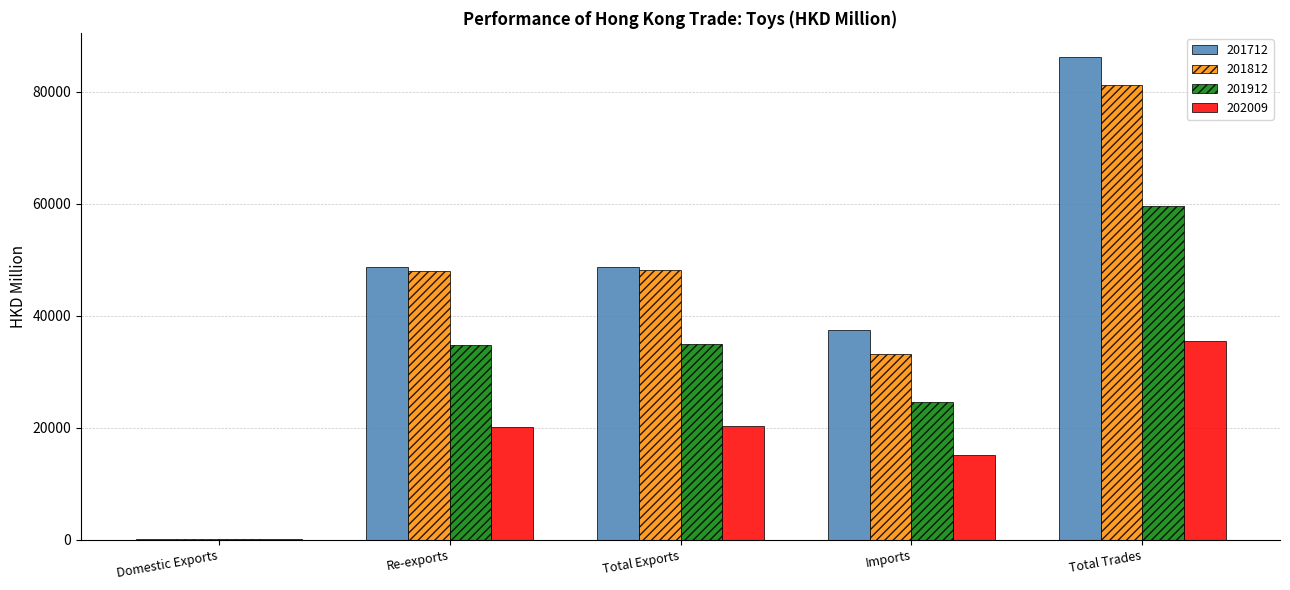

The value of 202009 at Total Exports is 20246.6. True or false?

True